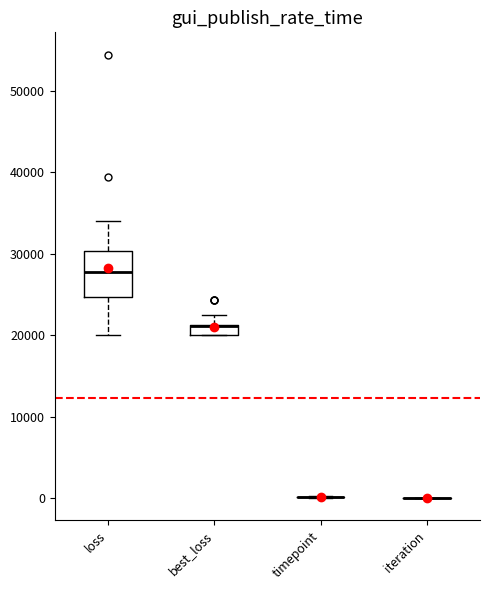

Which box is the tallest, from its lower edge to its upper edge?

loss